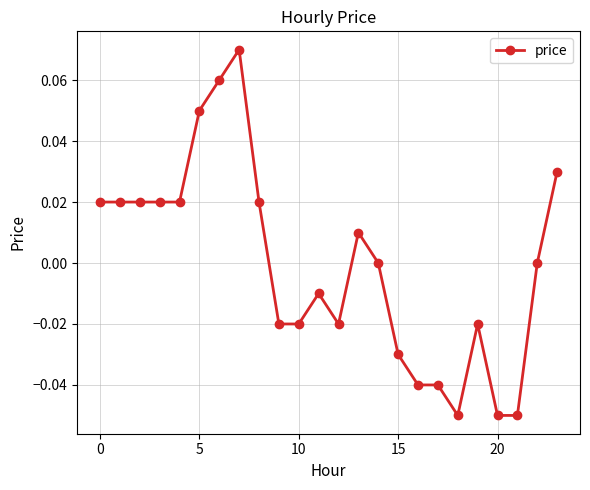

Count the number of data series in this chart.

1